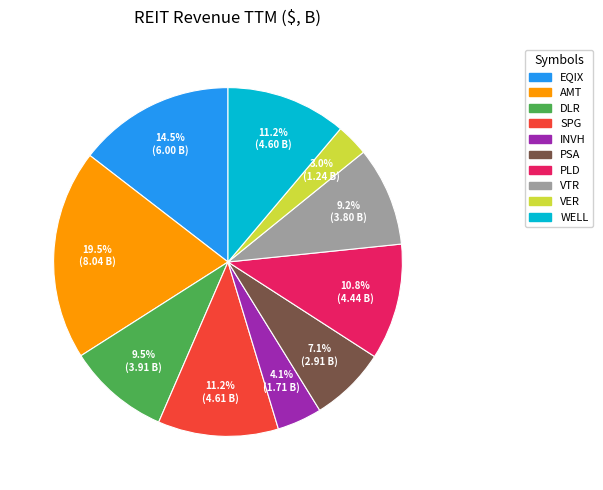

The PLD slice represents 11% of the pie. True or false?

True